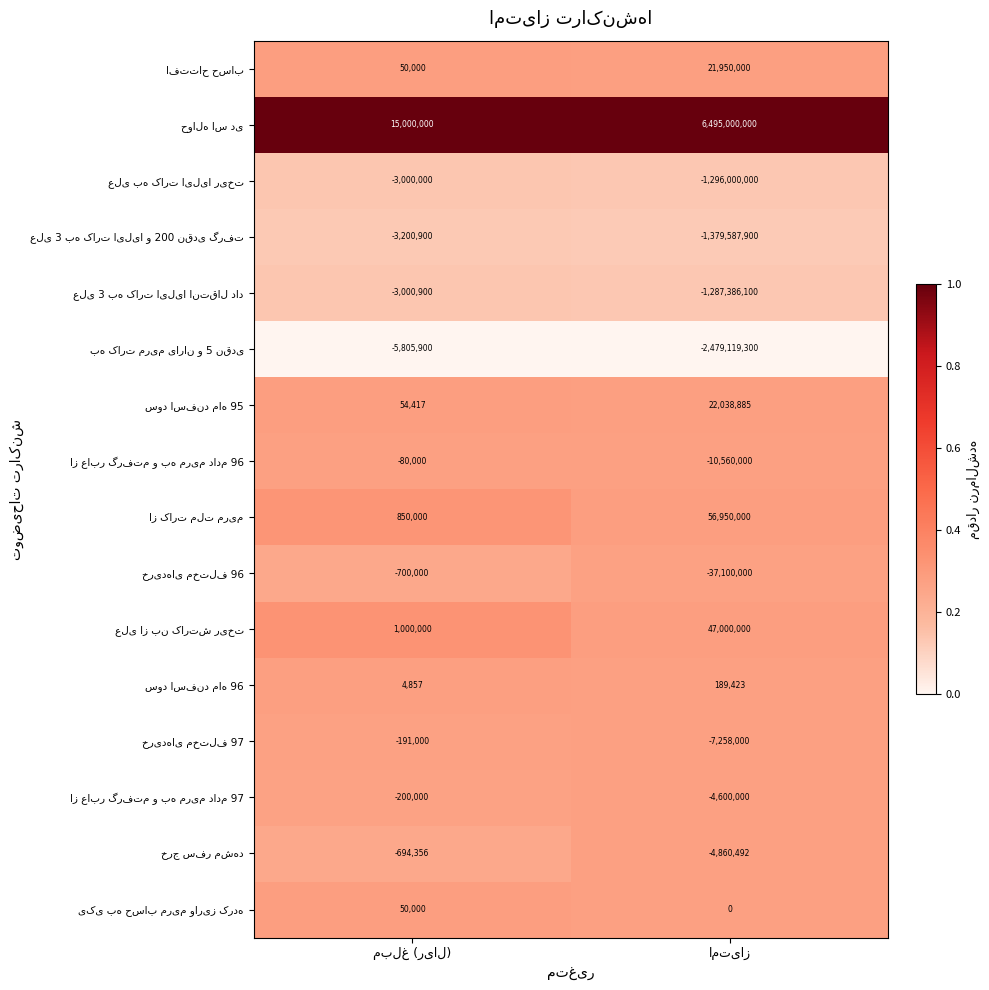

What is the greatest value displayed?

6495000000